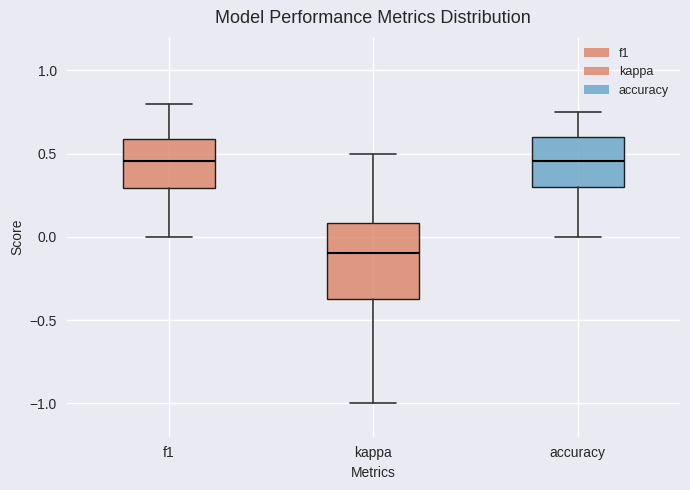

Reading left to right, read every box against the y-axis: the position of its median line, the range the box covers, and the ends of its whiskers. The values are not printed on the chart, so give them approximately, as read against the axis.

f1: median 0.45, box 0.30 to 0.60, whiskers 0.00 to 0.80
kappa: median -0.10, box -0.40 to 0.10, whiskers -1.00 to 0.50
accuracy: median 0.45, box 0.30 to 0.60, whiskers 0.00 to 0.75